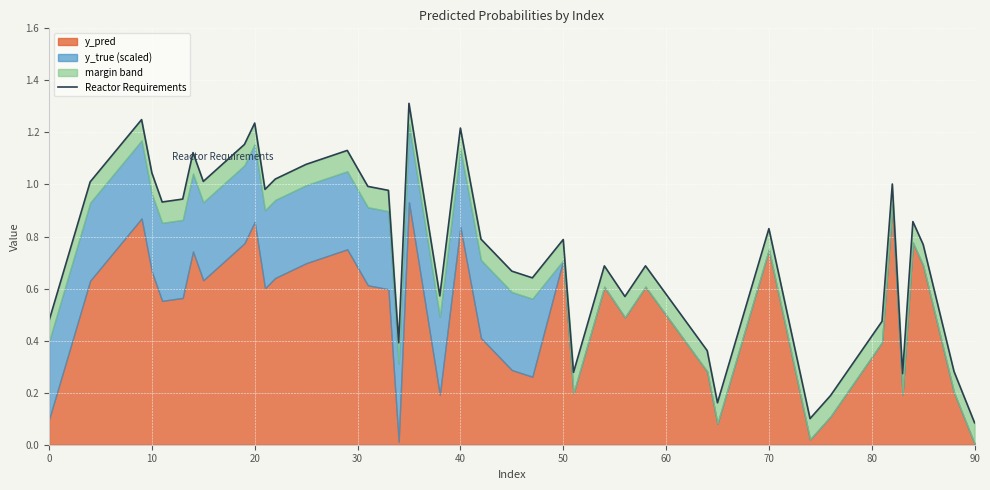

The chart shows a value of 0.9 at 25. True or false?

False